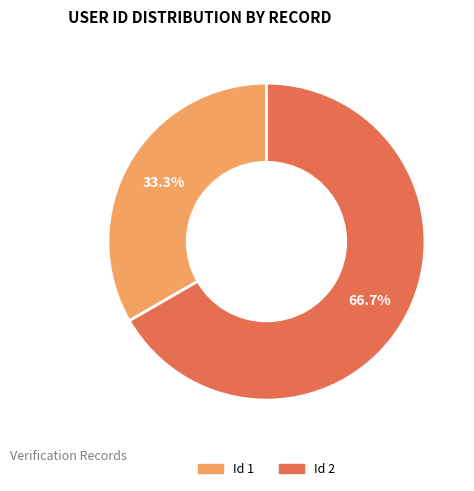

Is there any slice that represents more than half of the pie?

Yes